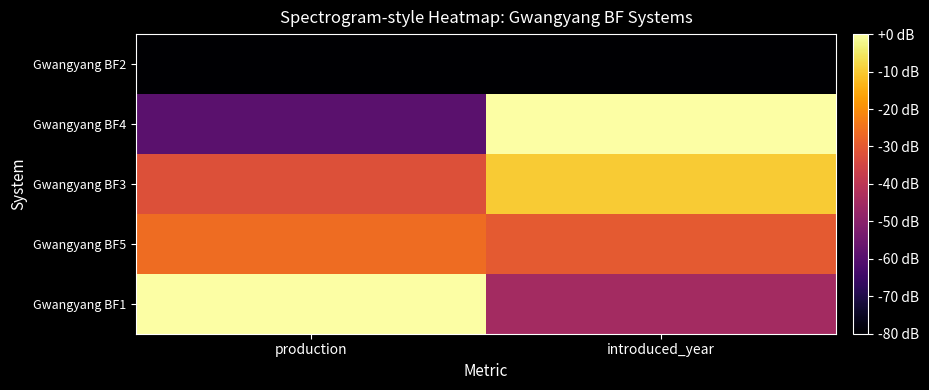

Reading left to right, extract all data points from this chart.

Gwangyang BF1: production=0.0	introduced_year=-45.0
Gwangyang BF5: production=-26.2	introduced_year=-30.0
Gwangyang BF3: production=-32.1	introduced_year=-10.0
Gwangyang BF4: production=-59.2	introduced_year=0.0
Gwangyang BF2: production=-80.0	introduced_year=-80.0